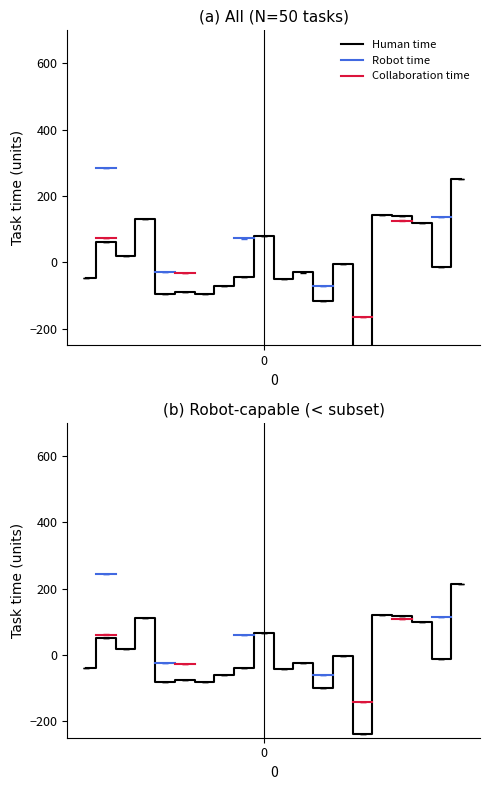

The Robot time series shows nan at 9. True or false?

False